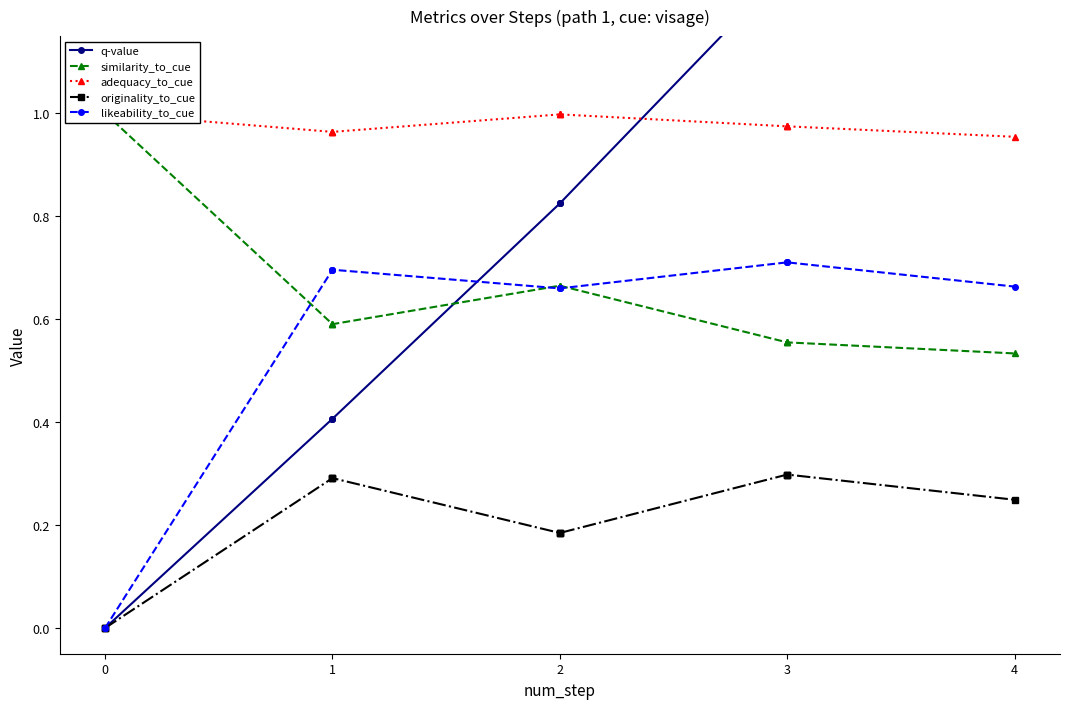

How many lines are shown in the chart?

5